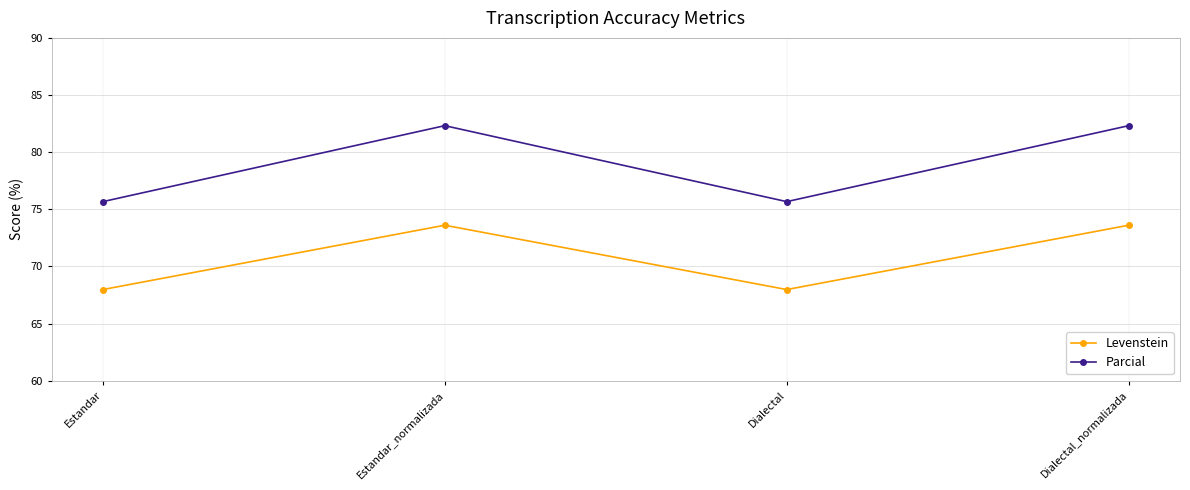

At which label does Parcial first exceed 82?

Estandar_normalizada